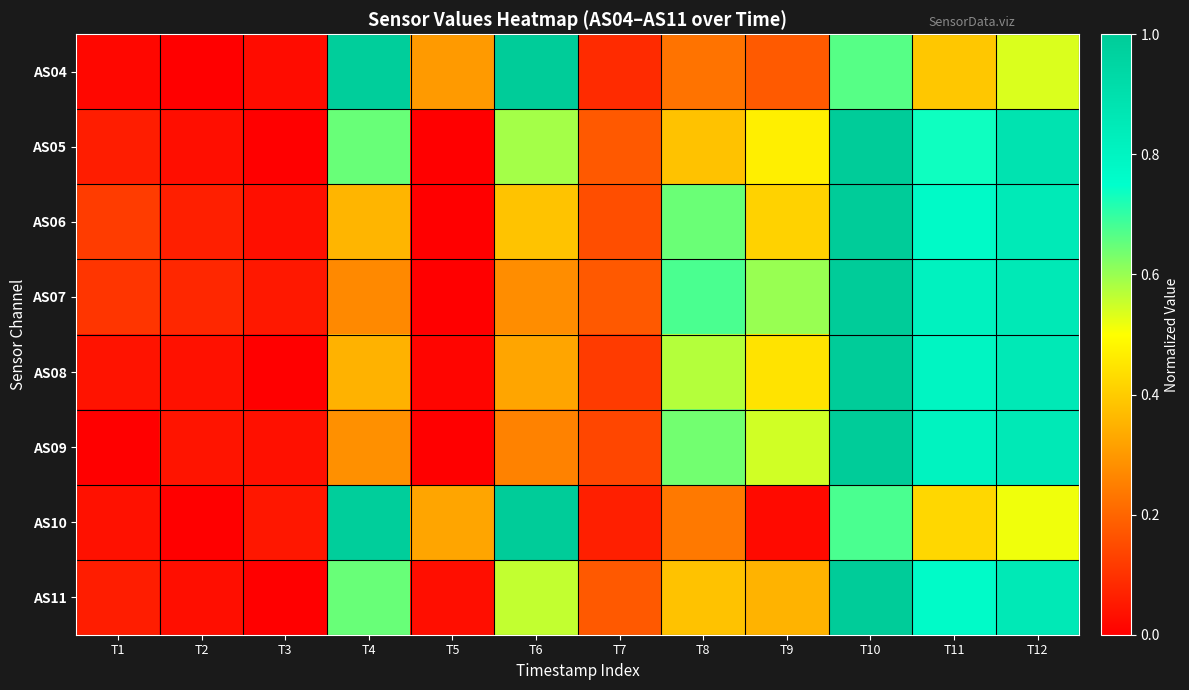

Rank the series at T7 from highest to lowest value.

AS07, AS05, AS11, AS06, AS09, AS08, AS04, AS10